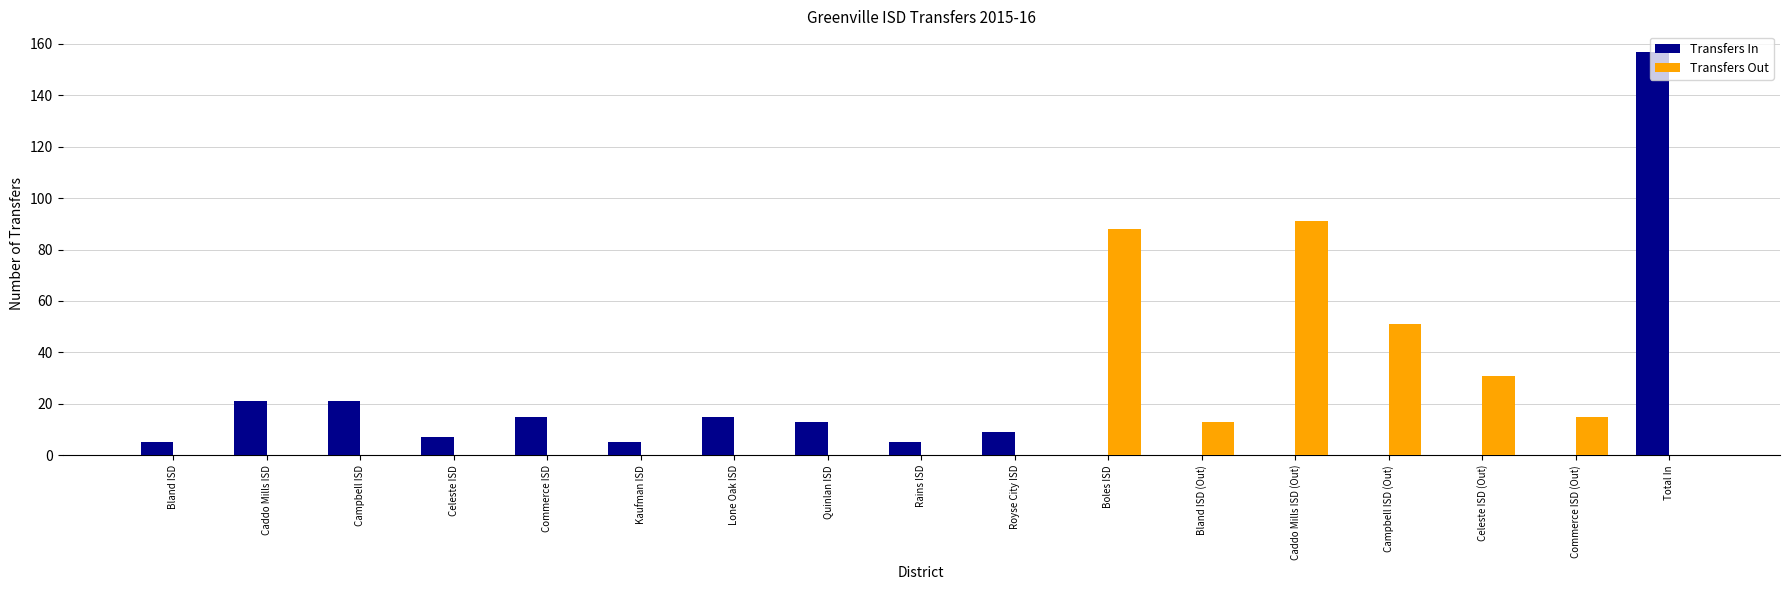

Reading left to right, extract all data points from this chart.

Transfers In: Bland ISD=5	Caddo Mills ISD=21	Campbell ISD=21	Celeste ISD=7	Commerce ISD=15	Kaufman ISD=5	Lone Oak ISD=15	Quinlan ISD=13	Rains ISD=5	Royse City ISD=9	Boles ISD=0	Bland ISD (Out)=0	Caddo Mills ISD (Out)=0	Campbell ISD (Out)=0	Celeste ISD (Out)=0	Commerce ISD (Out)=0	Total In=157
Transfers Out: Bland ISD=0	Caddo Mills ISD=0	Campbell ISD=0	Celeste ISD=0	Commerce ISD=0	Kaufman ISD=0	Lone Oak ISD=0	Quinlan ISD=0	Rains ISD=0	Royse City ISD=0	Boles ISD=88	Bland ISD (Out)=13	Caddo Mills ISD (Out)=91	Campbell ISD (Out)=51	Celeste ISD (Out)=31	Commerce ISD (Out)=15	Total In=0